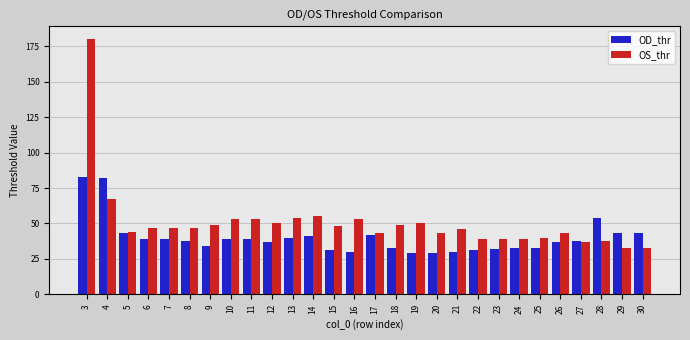

Reading left to right, list all the values displayed in this chart.

OD_thr: 3=83	4=82	5=43	6=39	7=39	8=38	9=34	10=39	11=39	12=37	13=40	14=41	15=31	16=30	17=42	18=33	19=29	20=29	21=30	22=31	23=32	24=33	25=33	26=37	27=38	28=54	29=43	30=43
OS_thr: 3=180	4=67	5=44	6=47	7=47	8=47	9=49	10=53	11=53	12=50	13=54	14=55	15=48	16=53	17=43	18=49	19=50	20=43	21=46	22=39	23=39	24=39	25=40	26=43	27=37	28=38	29=33	30=33